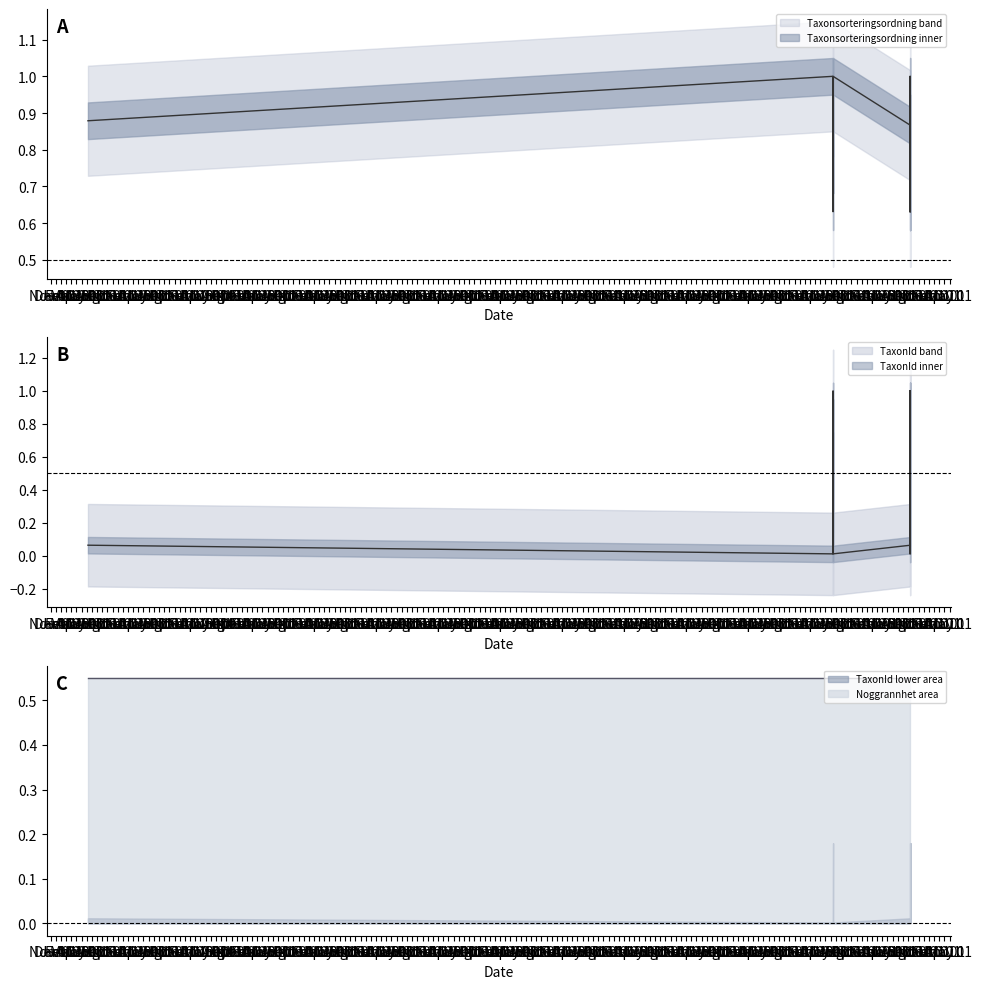

How many lines are shown in the chart?

2